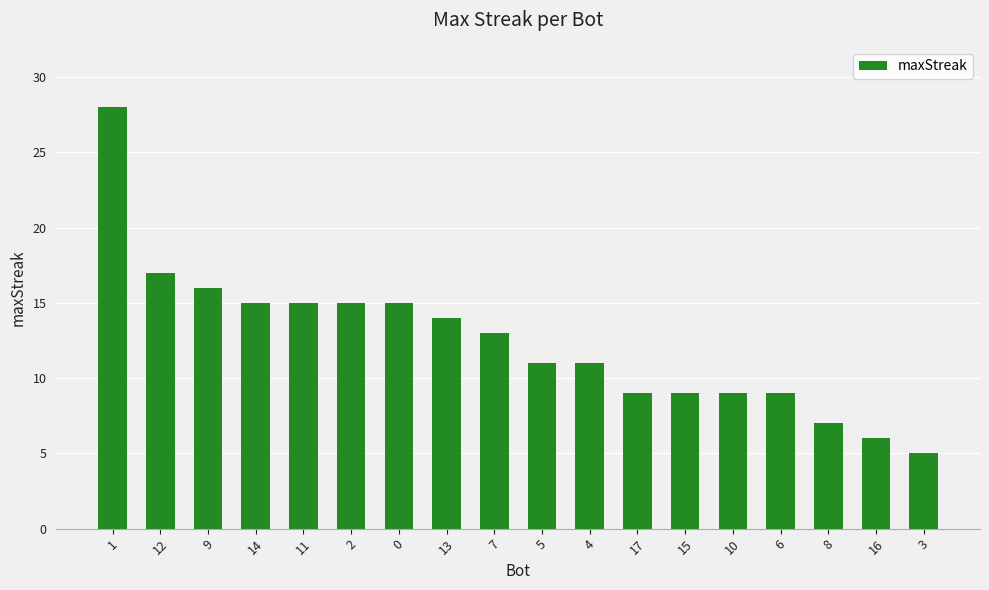

Are the bars grouped side by side (vs. stacked)?

No